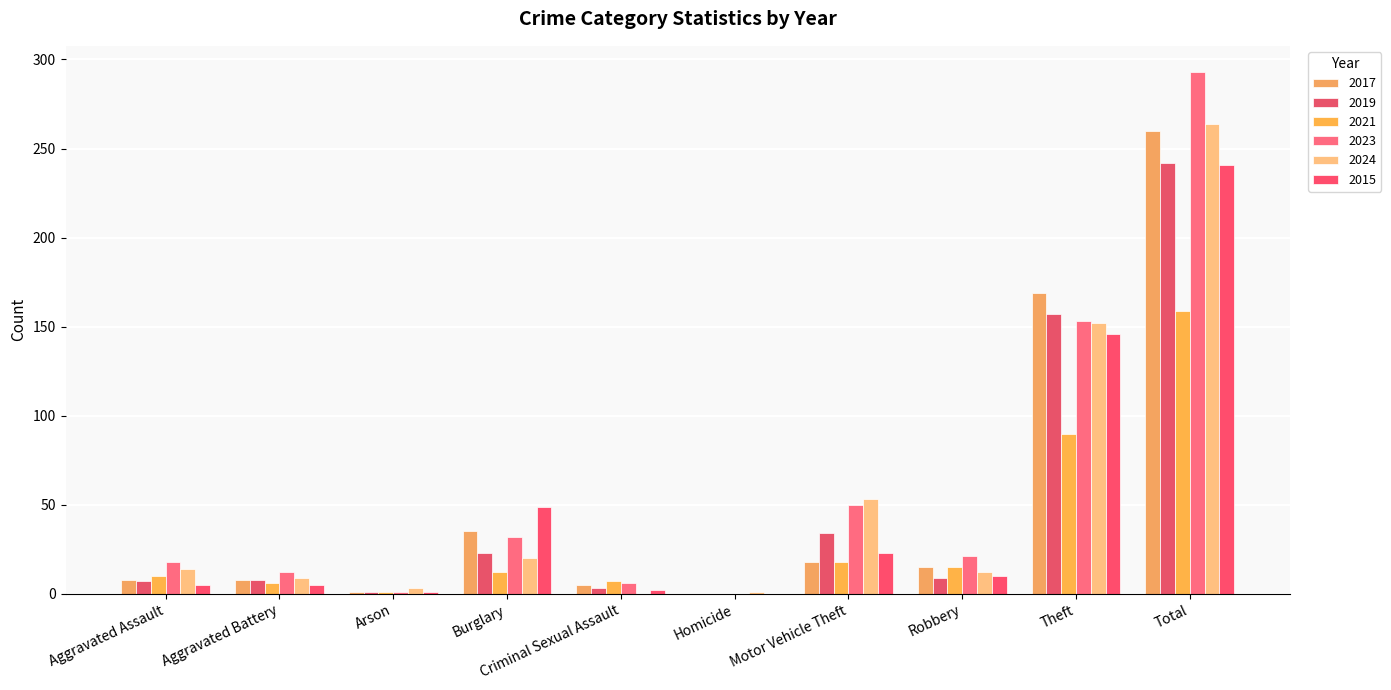

Reading right to left, transcribe all the data shown in this chart.

2017: 260	169	15	18	0	5	35	1	8	8
2019: 242	157	9	34	0	3	23	1	8	7
2021: 159	90	15	18	0	7	12	1	6	10
2023: 293	153	21	50	0	6	32	1	12	18
2024: 264	152	12	53	1	0	20	3	9	14
2015: 241	146	10	23	0	2	49	1	5	5